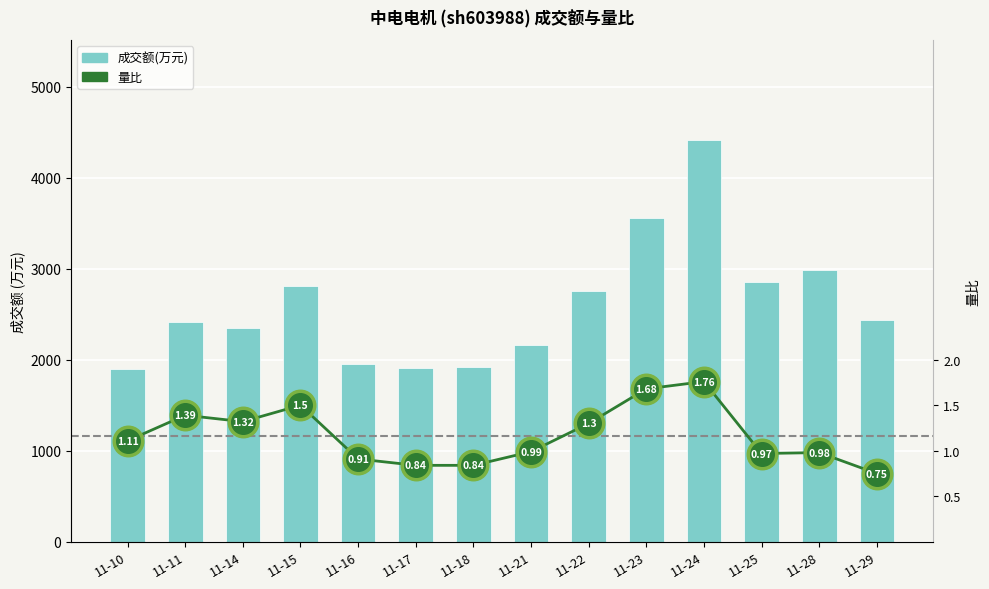

How many data points does each series have?

14